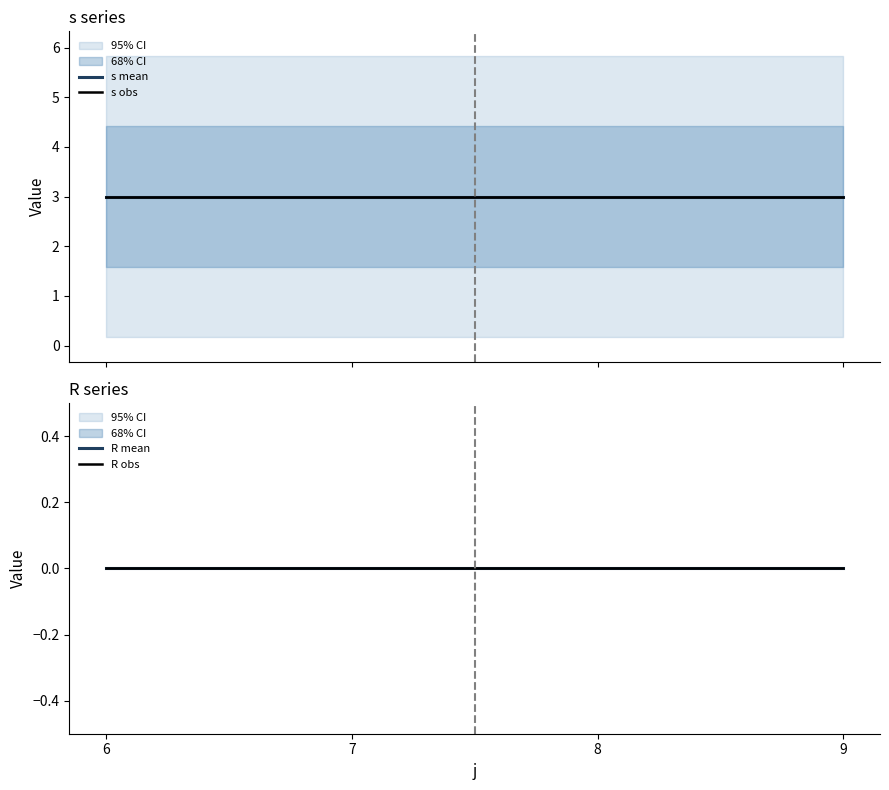

True or false: s mean has a value of 5 at 6.

False